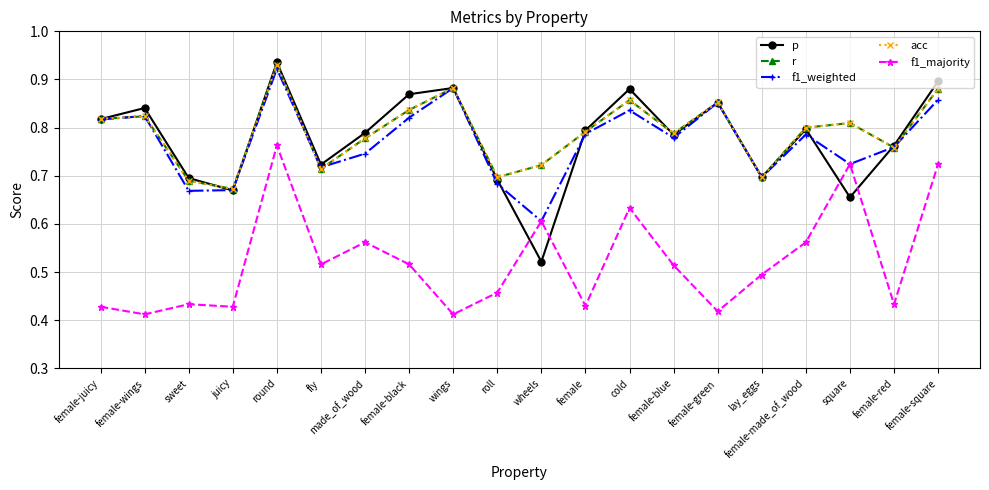

What is the label of the 15th point from the left?

female-green